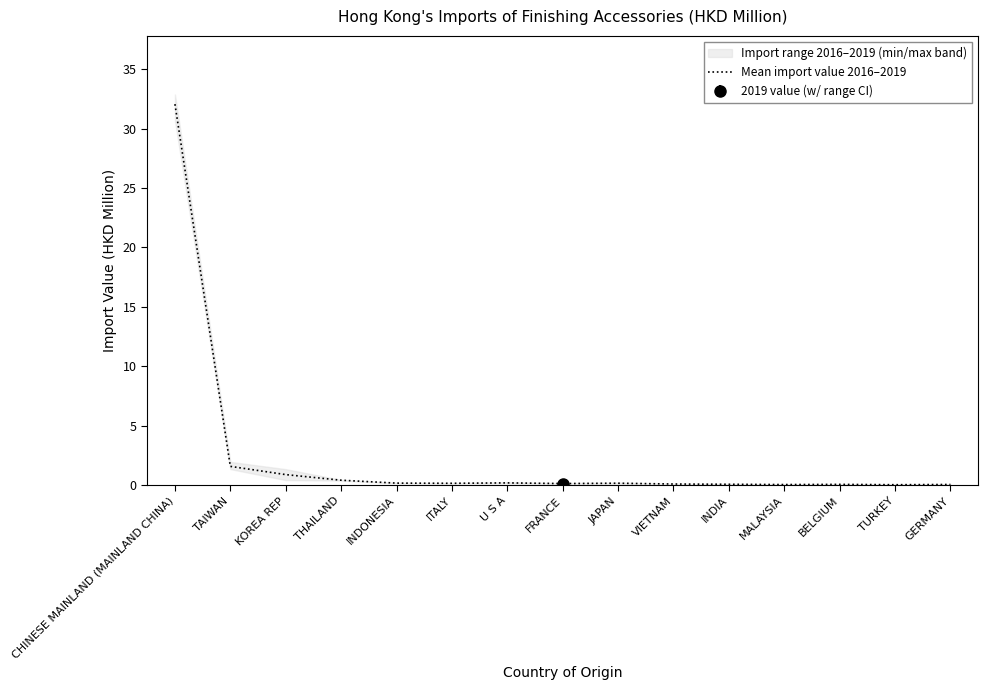

At which label is the value closest to 16?

TAIWAN